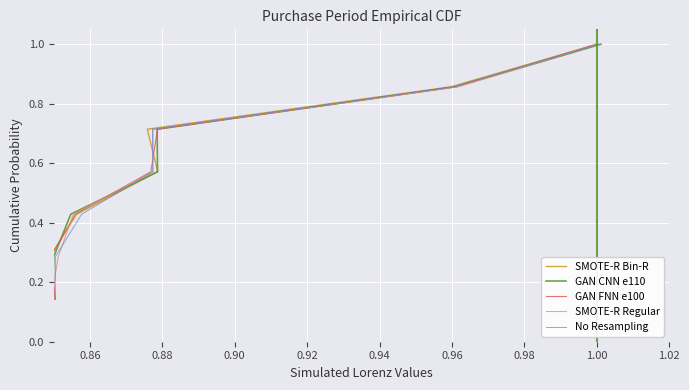

True or false: GAN FNN e100 and GAN CNN e110 cross at least once.

False